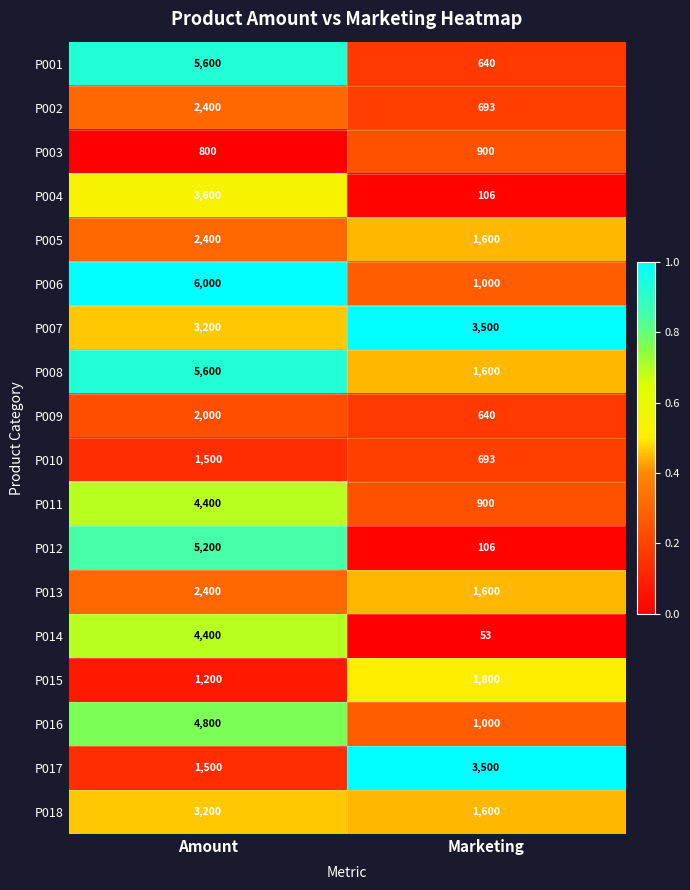

What is the sum of the P016 values at Marketing and Amount?

5800